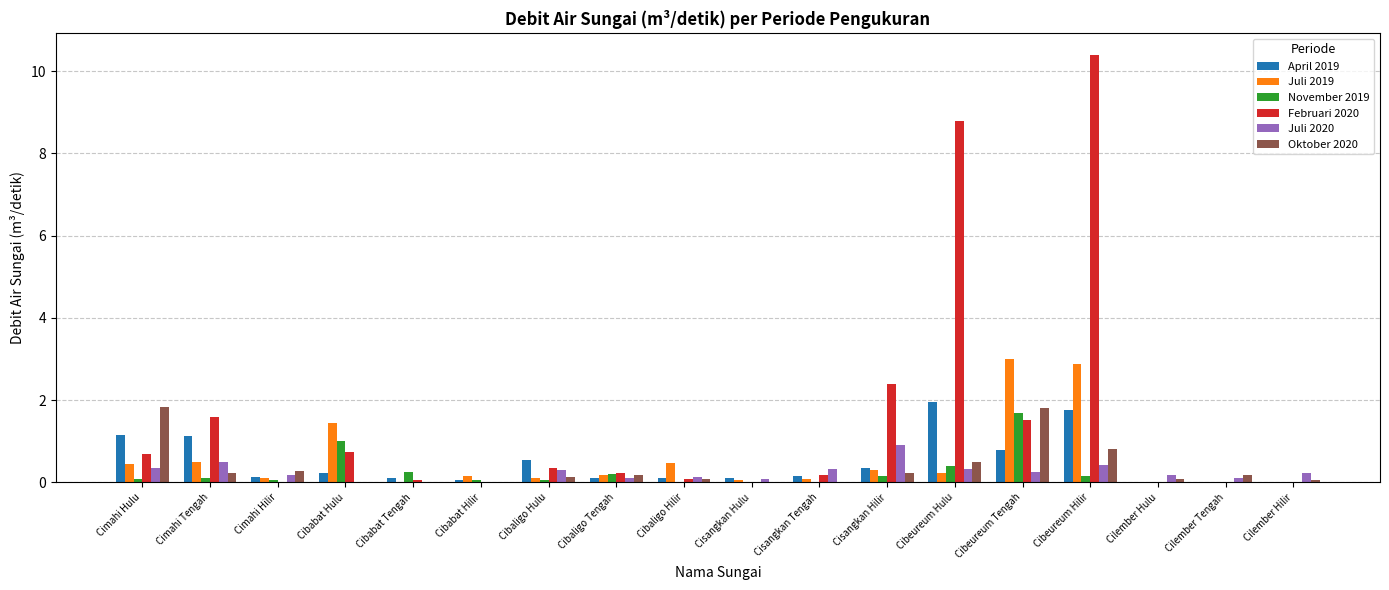

Is it true that November 2019 equals 1.0 at Cibabat Hulu?

True